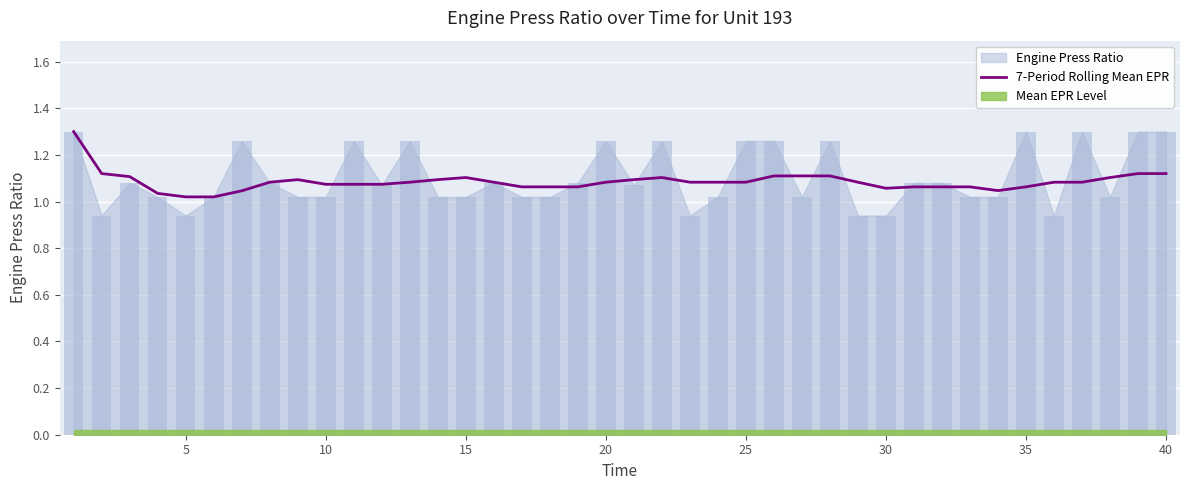

True or false: 7-Period Rolling Mean EPR has a value of 1.8 at 10.

False